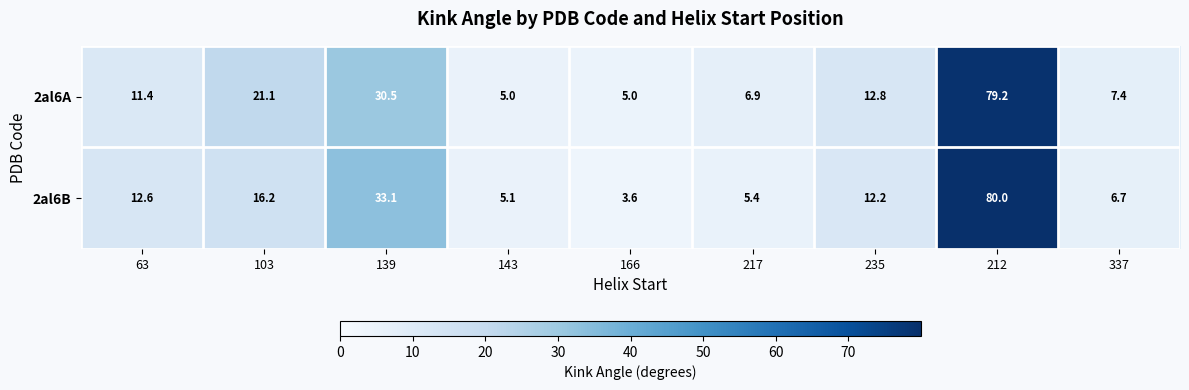

Reading right to left, list all the values displayed in this chart.

2al6A: 7.4	79.2	12.8	6.9	5.0	5.0	30.5	21.1	11.4
2al6B: 6.7	80.0	12.2	5.4	3.6	5.1	33.1	16.2	12.6